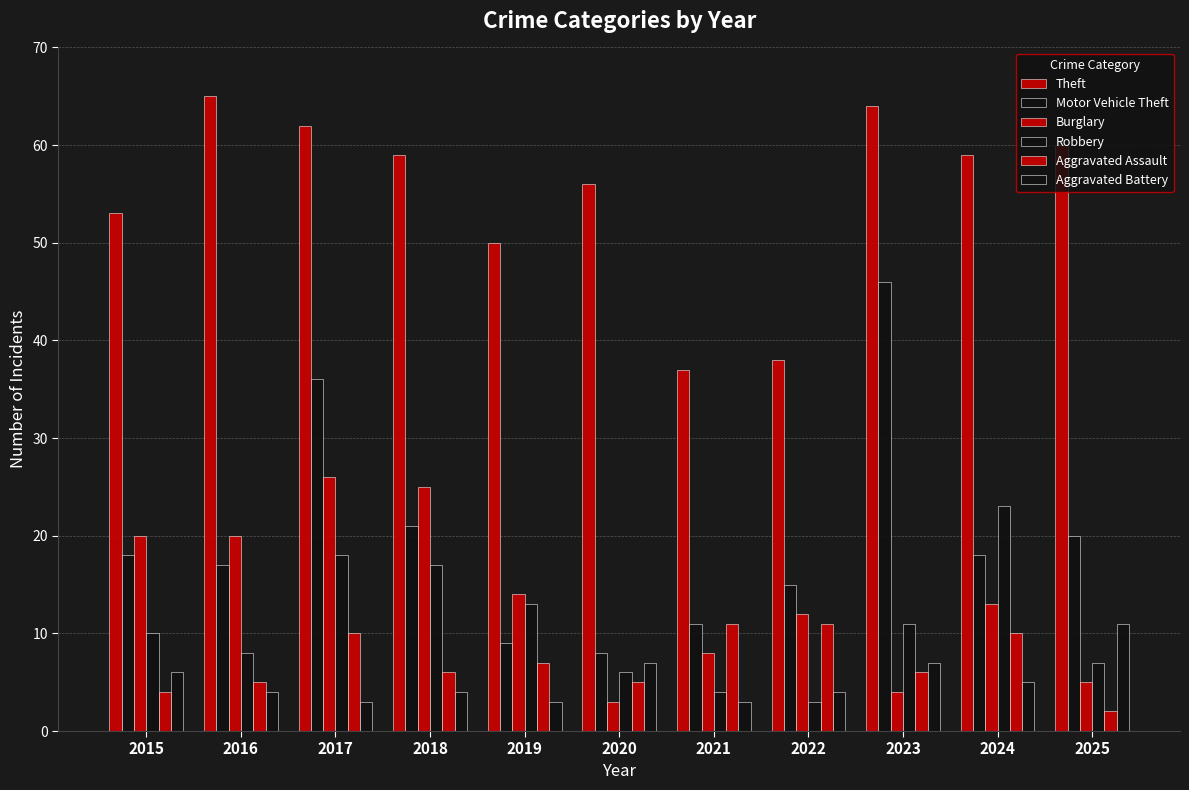

How many values in the Motor Vehicle Theft series are below 18?

5